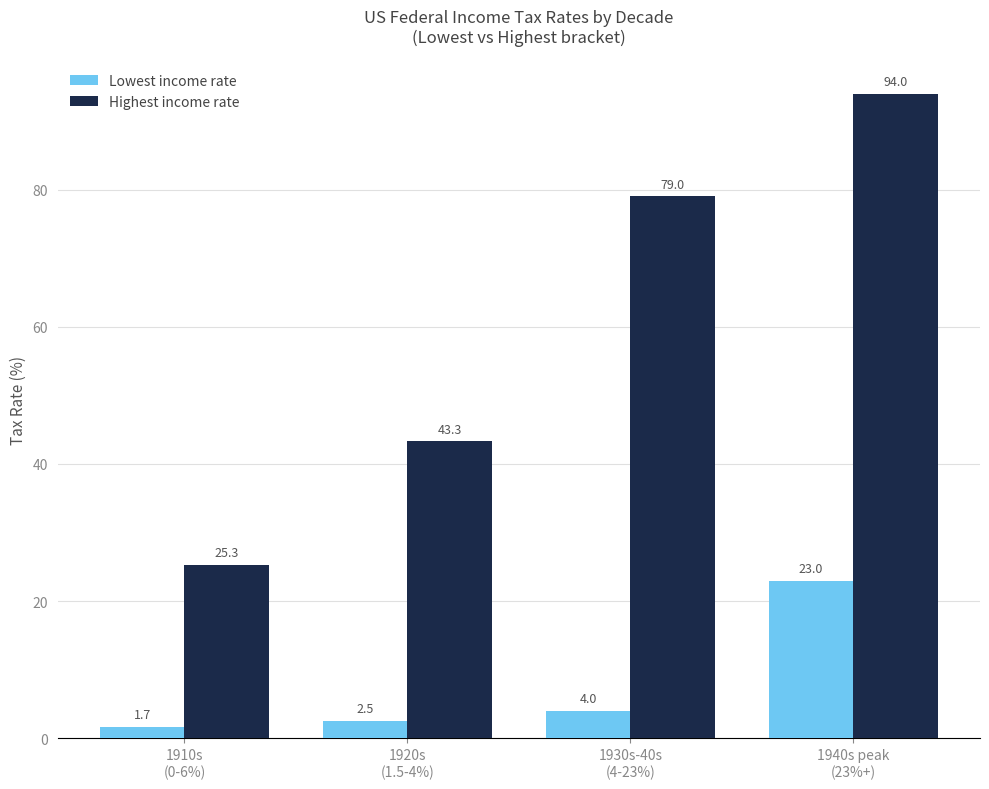

What are all the series names shown in the legend?

Lowest income rate, Highest income rate